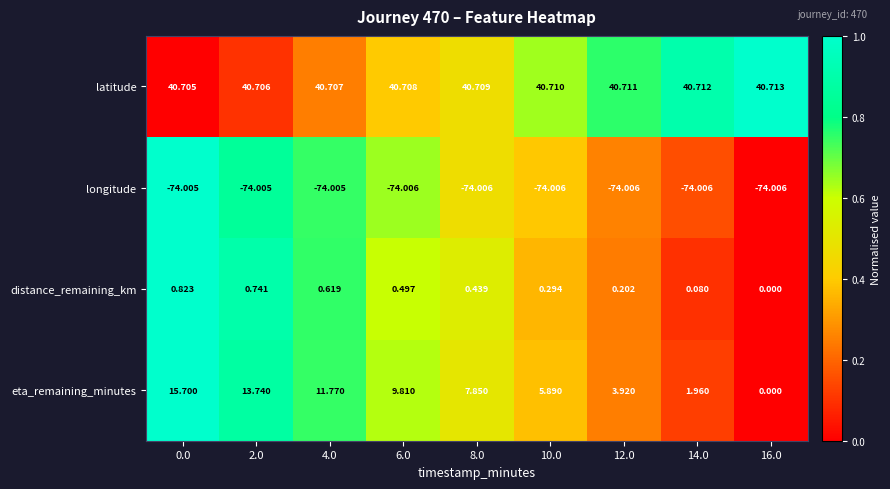

Which series has the largest total across all categories?

latitude